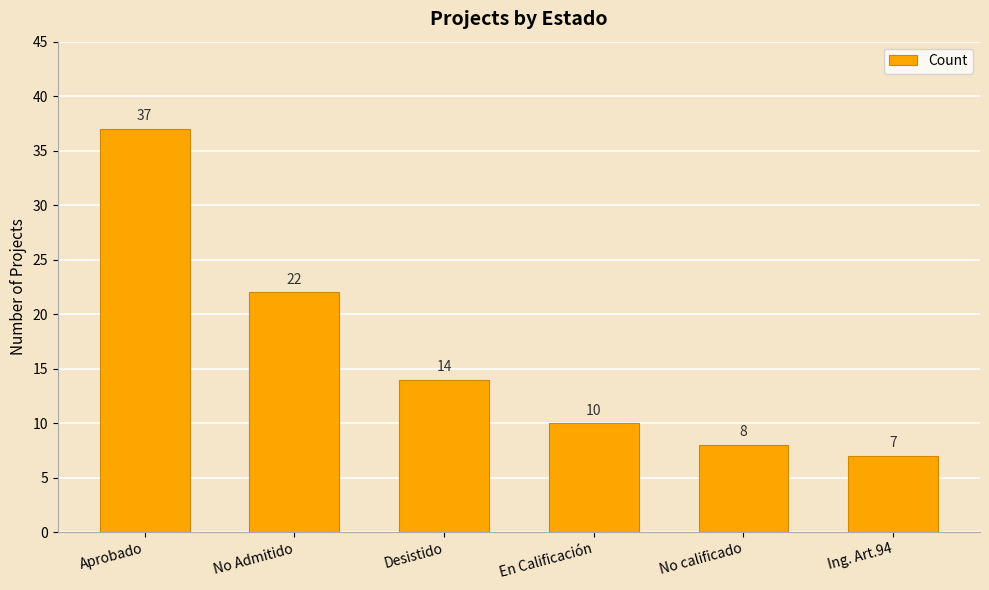

Does the chart contain any negative values?

No